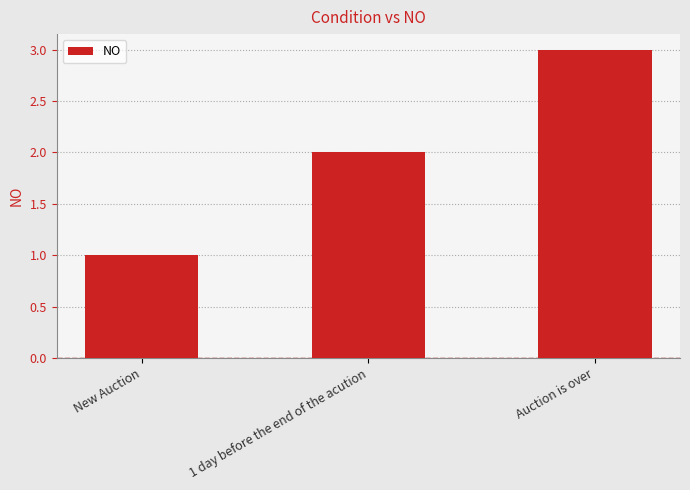

Between New Auction and Auction is over, which is larger?

Auction is over